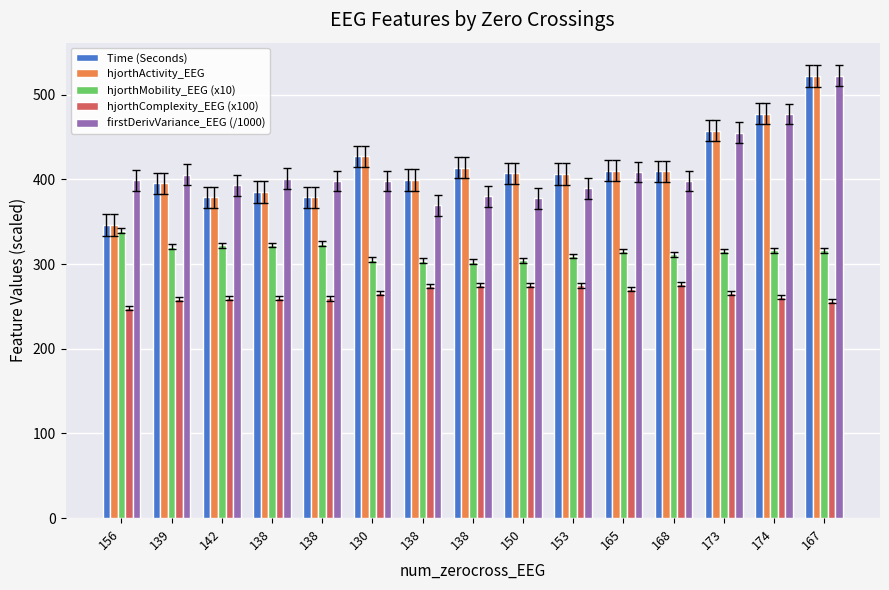

How many data points in Time (Seconds) are less than 407?

7